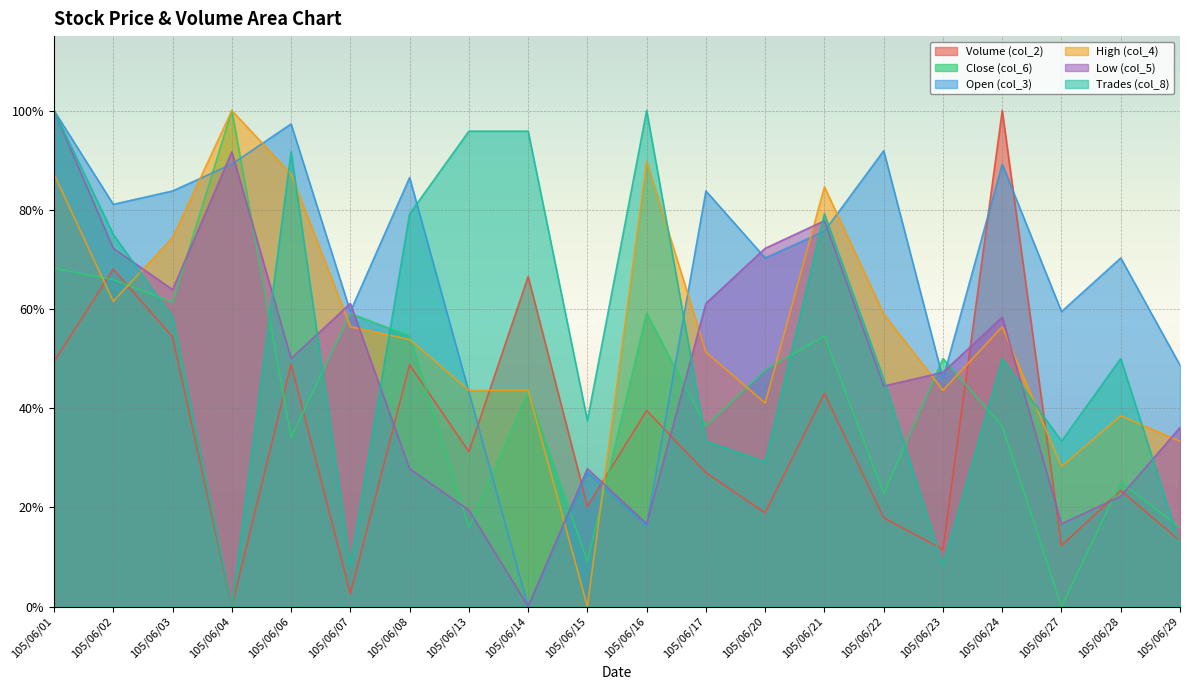

Reading left to right, list all the values displayed in this chart.

Volume (col_2): 105/06/01=0.5	105/06/02=0.7	105/06/03=0.5	105/06/04=0.0	105/06/06=0.5	105/06/07=0.0	105/06/08=0.5	105/06/13=0.3	105/06/14=0.7	105/06/15=0.2	105/06/16=0.4	105/06/17=0.3	105/06/20=0.2	105/06/21=0.4	105/06/22=0.2	105/06/23=0.1	105/06/24=1.0	105/06/27=0.1	105/06/28=0.2	105/06/29=0.1
Close (col_6): 105/06/01=0.7	105/06/02=0.7	105/06/03=0.6	105/06/04=1.0	105/06/06=0.3	105/06/07=0.6	105/06/08=0.5	105/06/13=0.2	105/06/14=0.4	105/06/15=0.1	105/06/16=0.6	105/06/17=0.4	105/06/20=0.5	105/06/21=0.5	105/06/22=0.2	105/06/23=0.5	105/06/24=0.4	105/06/27=0.0	105/06/28=0.2	105/06/29=0.2
Open (col_3): 105/06/01=1.0	105/06/02=0.8	105/06/03=0.8	105/06/04=0.9	105/06/06=1.0	105/06/07=0.6	105/06/08=0.9	105/06/13=0.4	105/06/14=0.0	105/06/15=0.3	105/06/16=0.2	105/06/17=0.8	105/06/20=0.7	105/06/21=0.8	105/06/22=0.9	105/06/23=0.5	105/06/24=0.9	105/06/27=0.6	105/06/28=0.7	105/06/29=0.5
High (col_4): 105/06/01=0.9	105/06/02=0.6	105/06/03=0.7	105/06/04=1.0	105/06/06=0.9	105/06/07=0.6	105/06/08=0.5	105/06/13=0.4	105/06/14=0.4	105/06/15=0.0	105/06/16=0.9	105/06/17=0.5	105/06/20=0.4	105/06/21=0.8	105/06/22=0.6	105/06/23=0.4	105/06/24=0.6	105/06/27=0.3	105/06/28=0.4	105/06/29=0.3
Low (col_5): 105/06/01=1.0	105/06/02=0.7	105/06/03=0.6	105/06/04=0.9	105/06/06=0.5	105/06/07=0.6	105/06/08=0.3	105/06/13=0.2	105/06/14=0.0	105/06/15=0.3	105/06/16=0.2	105/06/17=0.6	105/06/20=0.7	105/06/21=0.8	105/06/22=0.4	105/06/23=0.5	105/06/24=0.6	105/06/27=0.2	105/06/28=0.2	105/06/29=0.4
Trades (col_8): 105/06/01=1.0	105/06/02=0.7	105/06/03=0.6	105/06/04=0.0	105/06/06=0.9	105/06/07=0.1	105/06/08=0.8	105/06/13=1.0	105/06/14=1.0	105/06/15=0.4	105/06/16=1.0	105/06/17=0.3	105/06/20=0.3	105/06/21=0.8	105/06/22=0.5	105/06/23=0.1	105/06/24=0.5	105/06/27=0.3	105/06/28=0.5	105/06/29=0.1